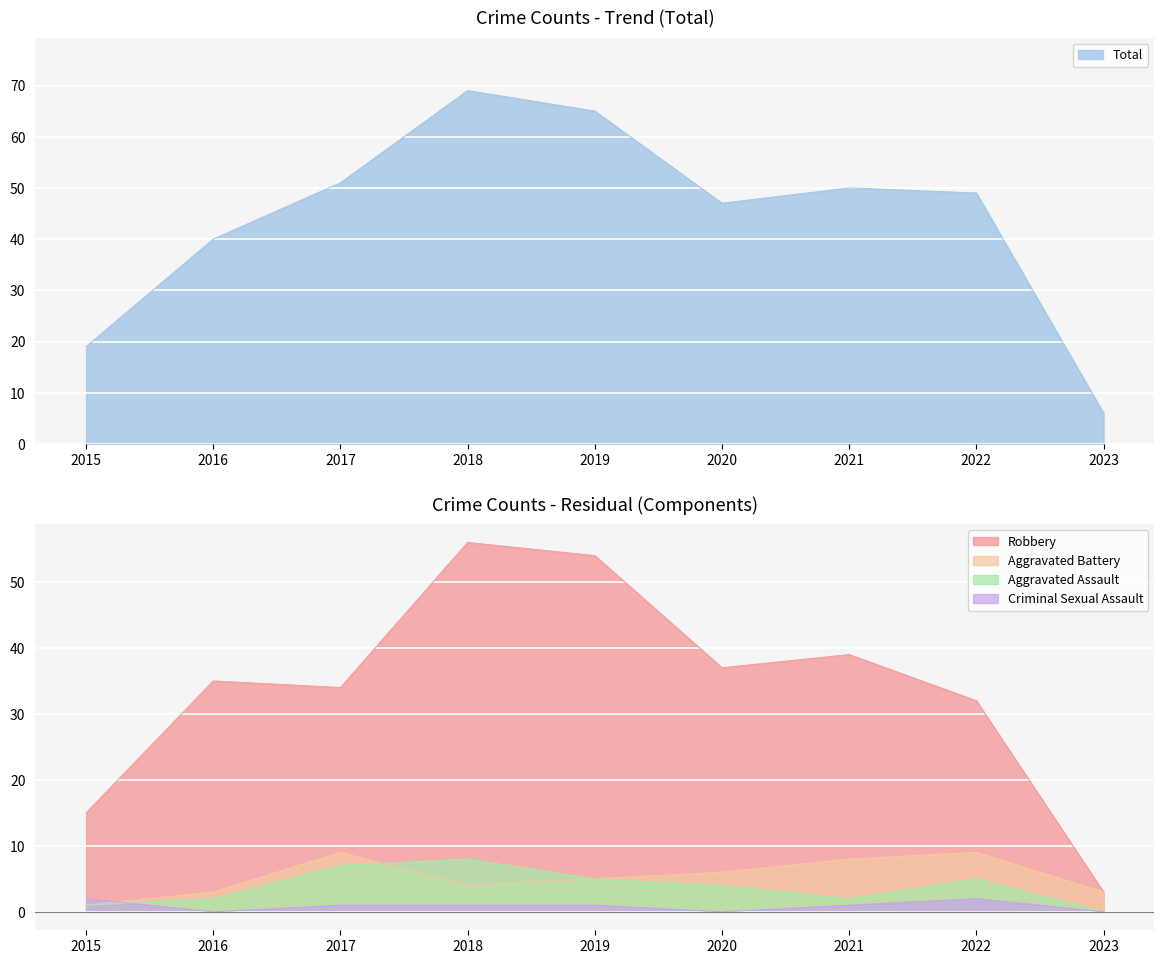

How many series are shown in this chart?

5